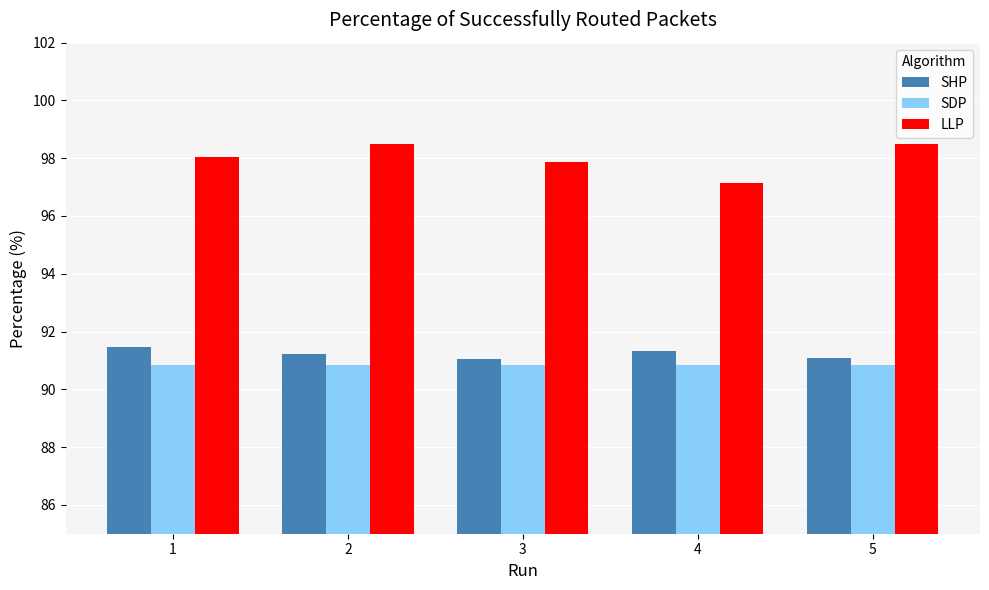

Rank the series by their maximum value, from highest to lowest.

LLP, SHP, SDP